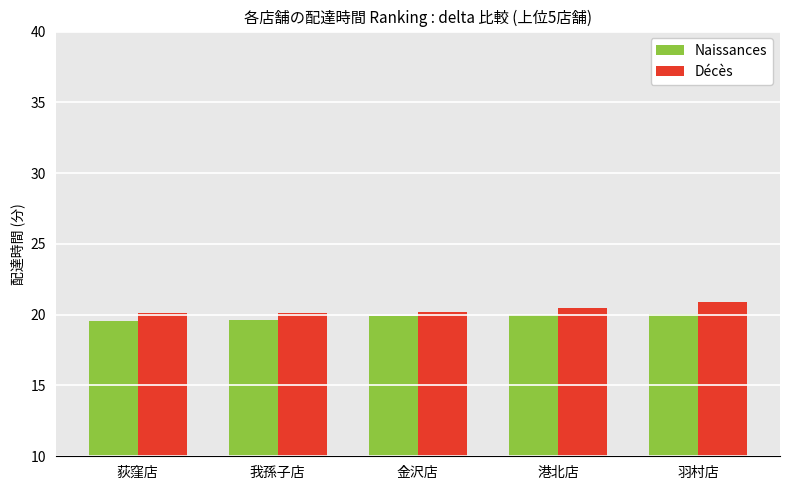

What position from the right is 荻窪店?

5